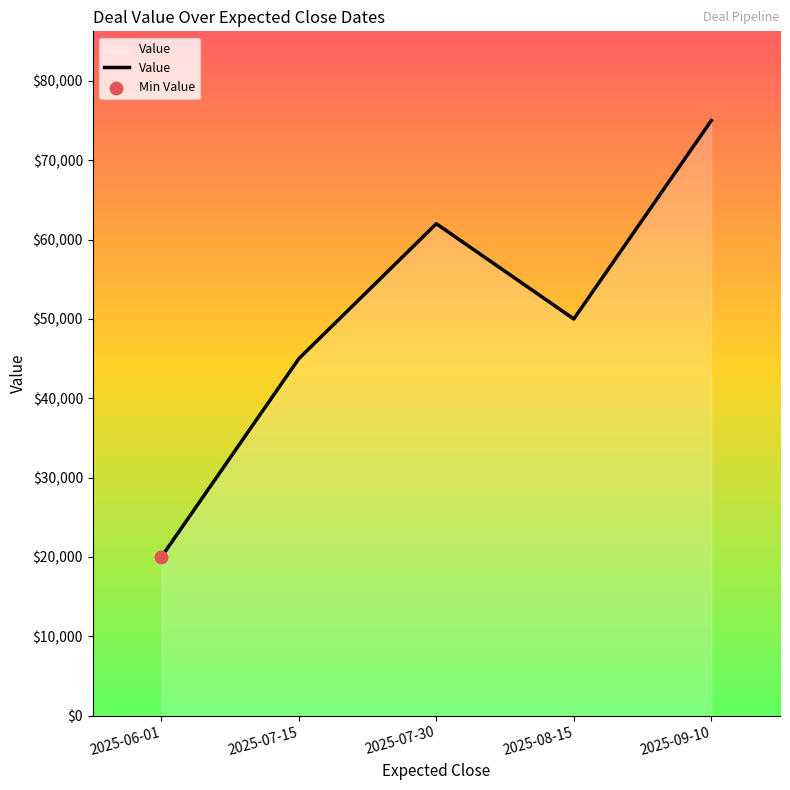

Approximately how many times larger is the value at 2025-07-30 compared to 2025-09-10?

0.8